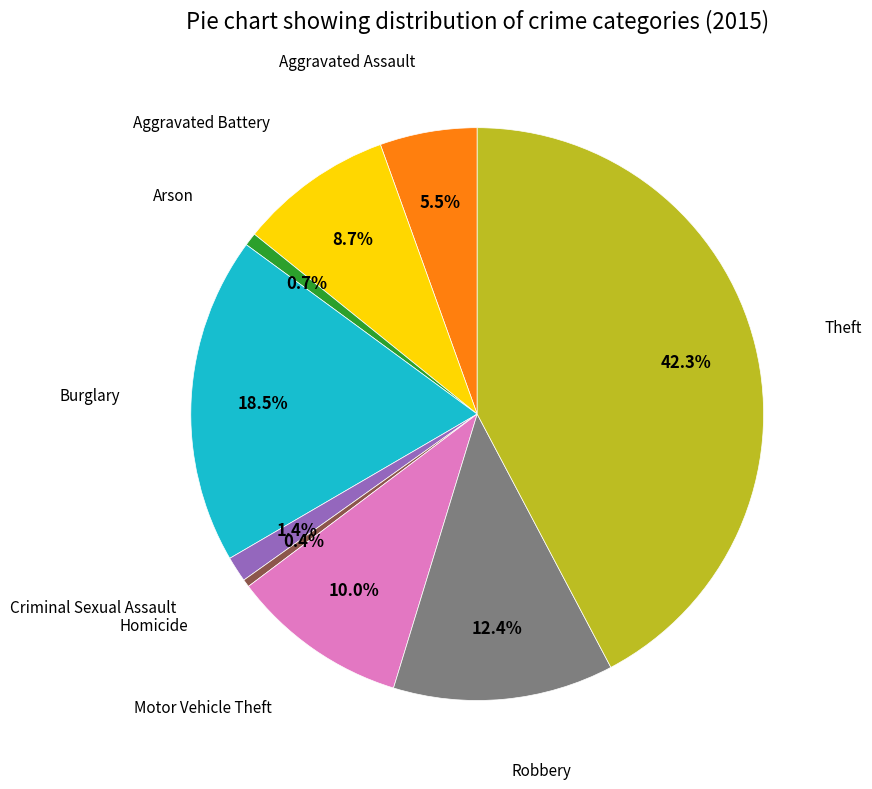

Is there any slice that represents more than half of the pie?

No